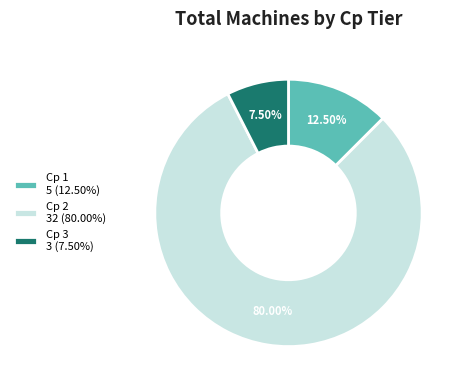

What is the ratio of the value at Cp 3 3 (7.50%) to the value at Cp 1 5 (12.50%)?

0.6